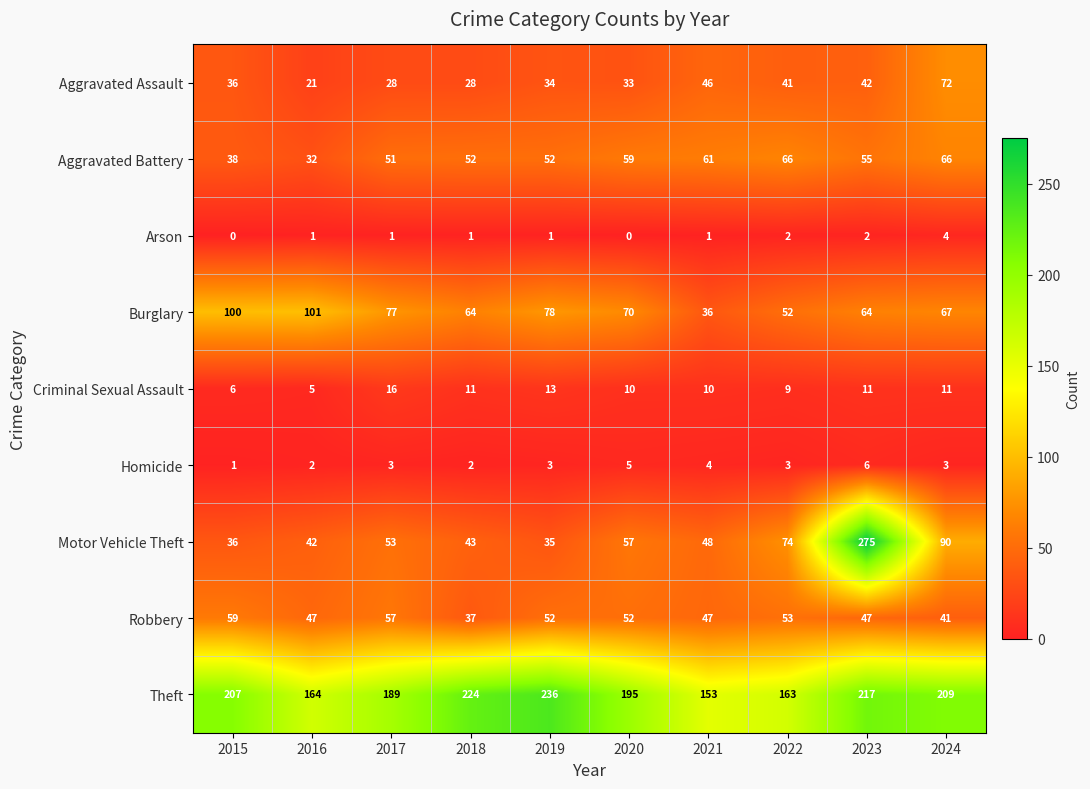

What is the difference between the second highest and second lowest values in the Robbery series?

16